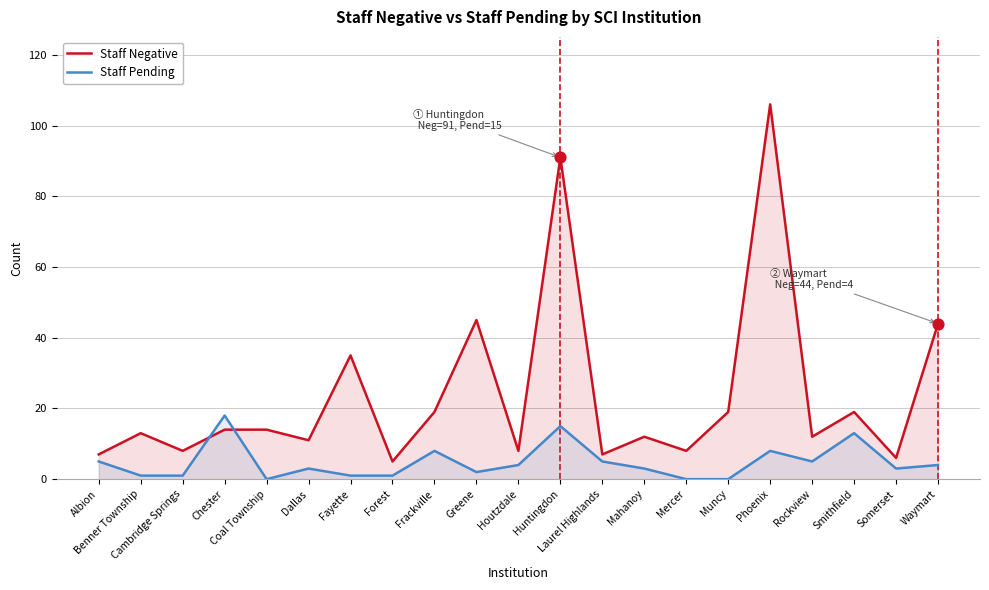

Which series has the largest total across all categories?

Staff Negative